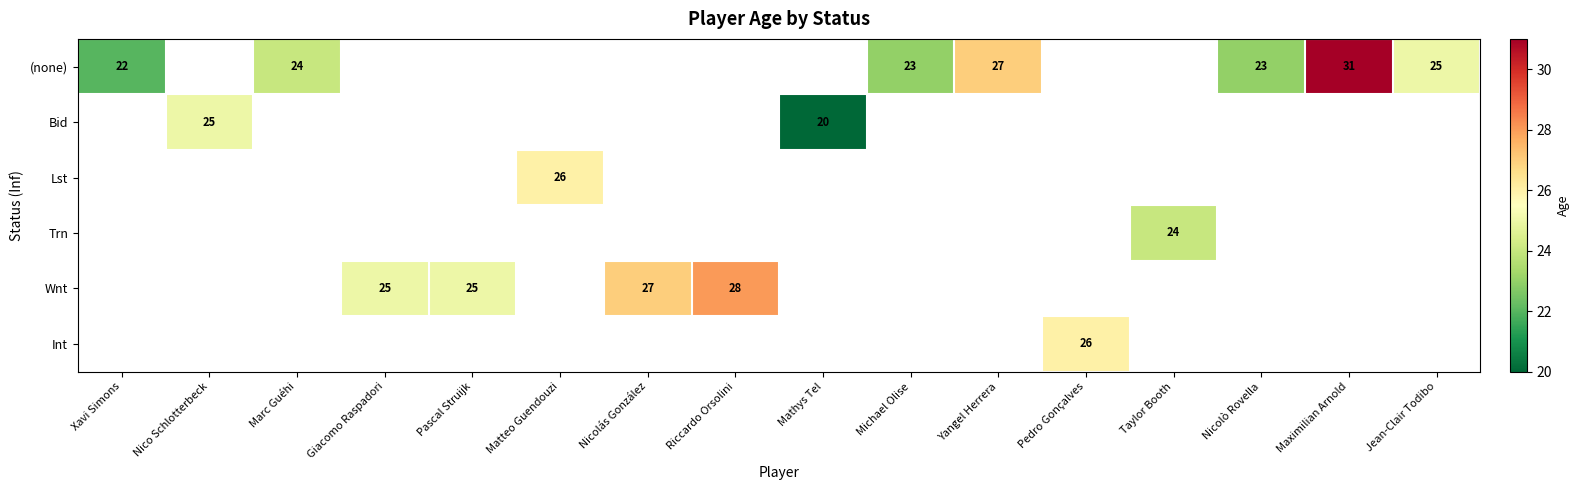

What is the difference between the (none) values at Yangel Herrera and Xavi Simons?

5